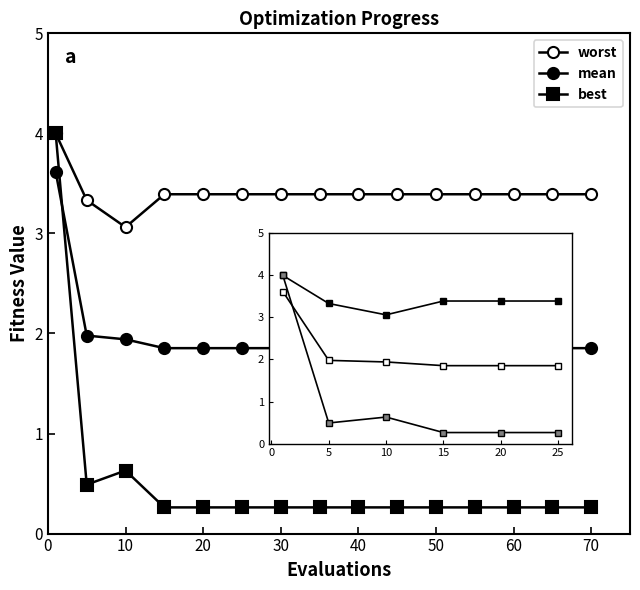

How many data points does each series have?

15